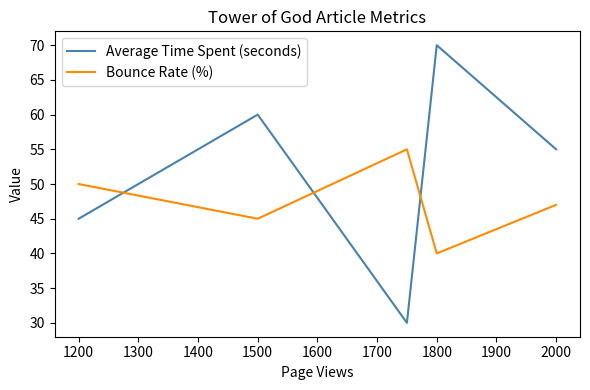

What is the difference between the second highest and minimum values in the Average Time Spent (seconds) series?

30